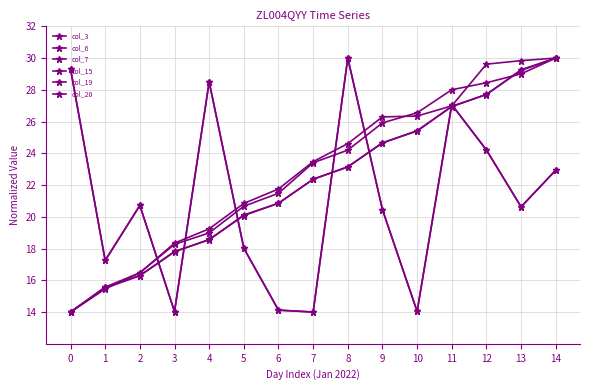

True or false: col_6 has a value of 37.7 at 6.

False